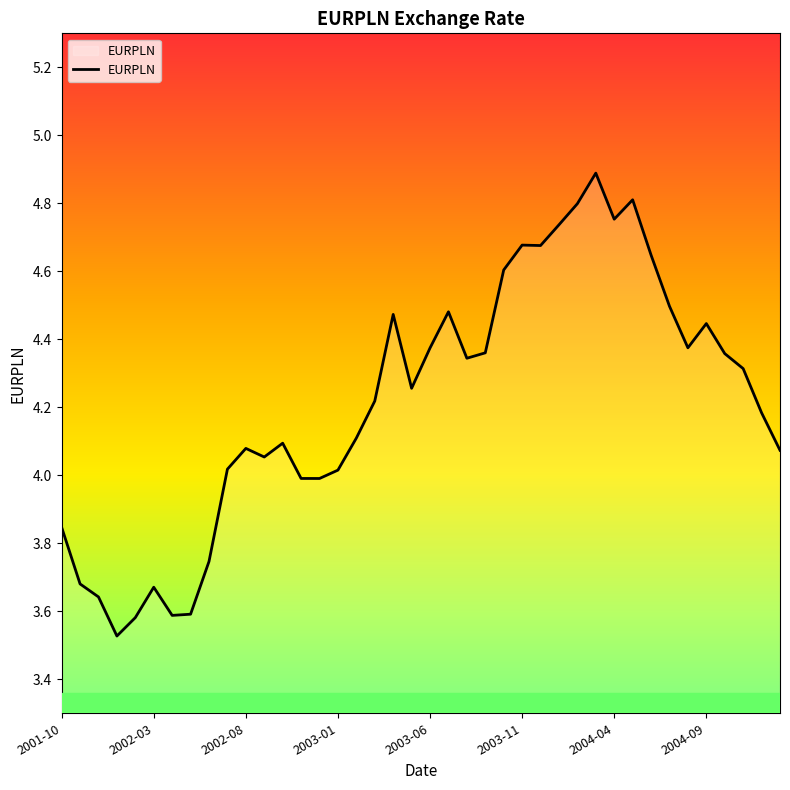

What is the maximum value shown in the chart?

4.9